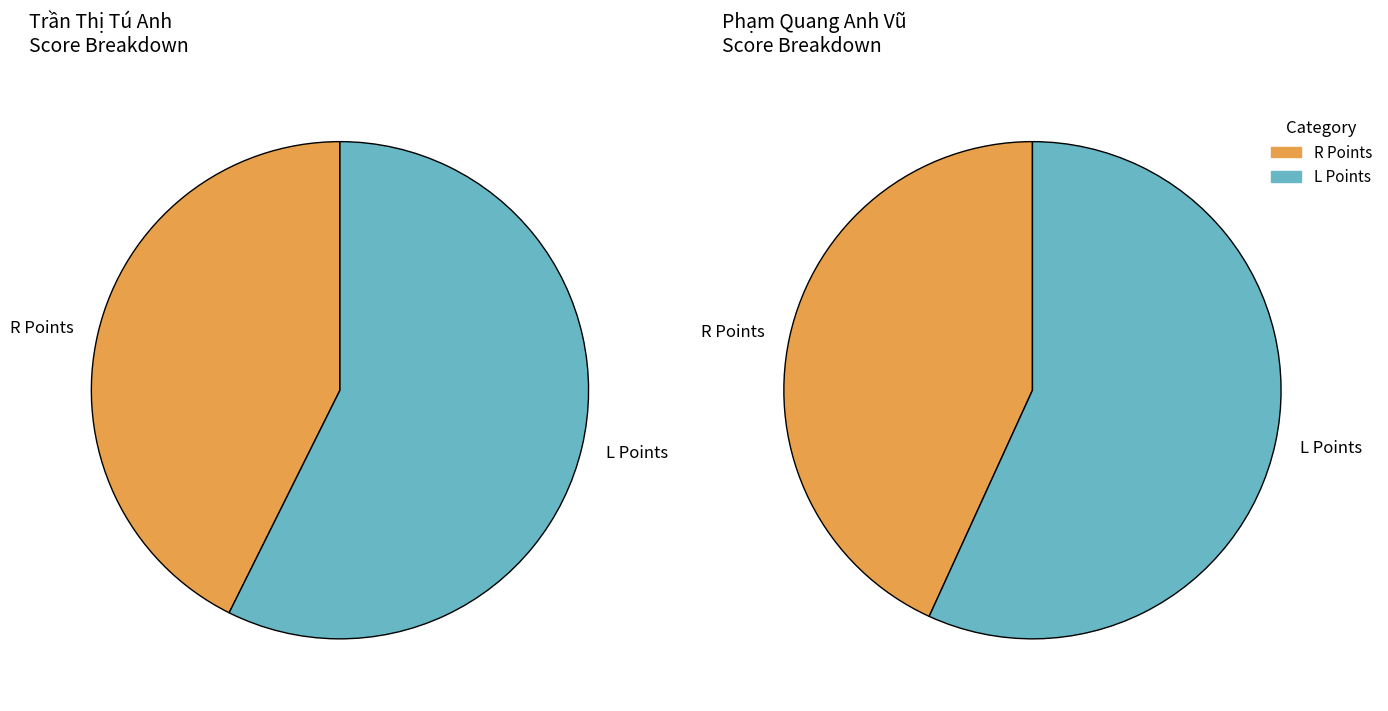

Between Phạm Quang Anh Vũ and Trần Thị Tú Anh, which is larger?

Trần Thị Tú Anh